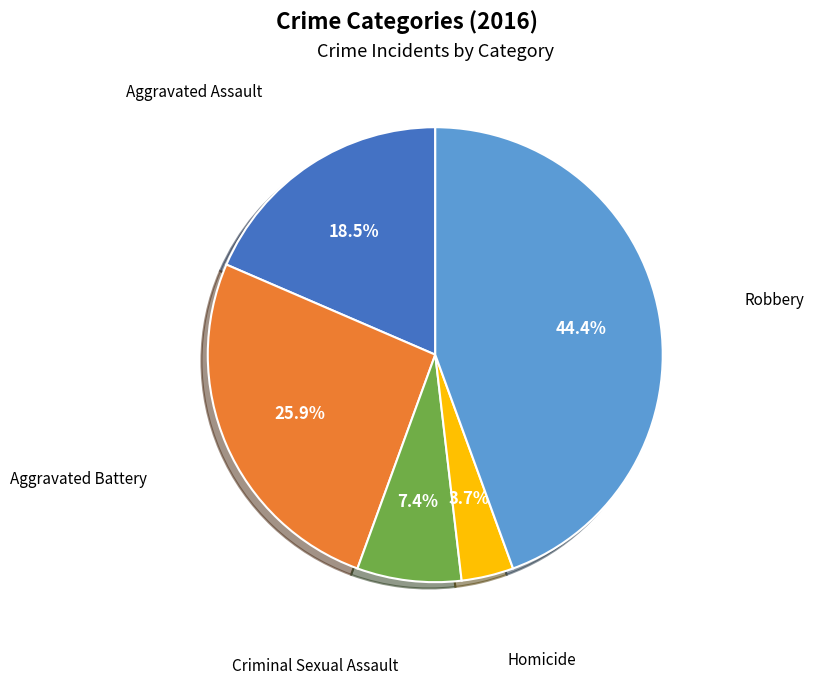

Is there any slice that represents more than half of the pie?

No